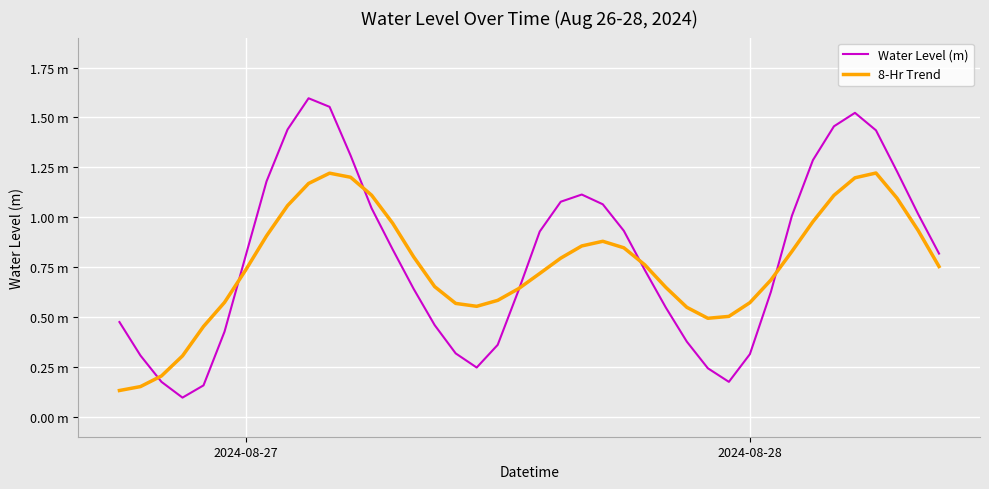

Is this an area chart (filled region under the line)?

No